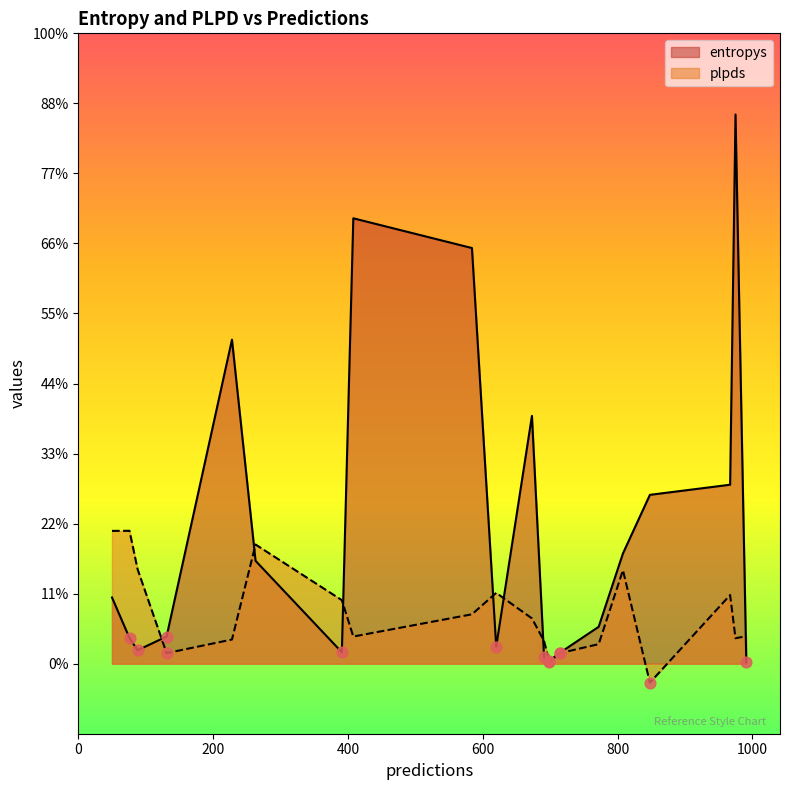

Which series contains the lowest Y value?

plpds